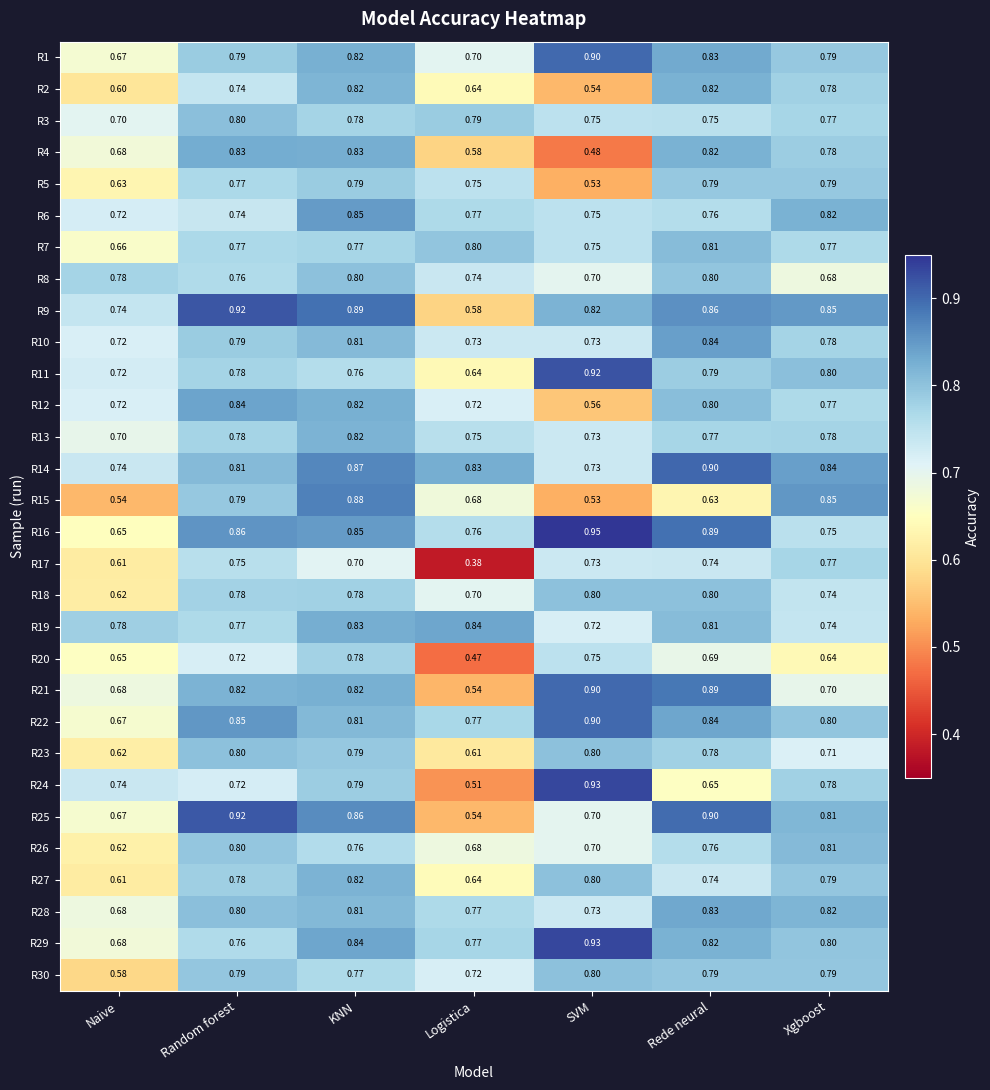

At which category is the sum across all series the highest?

KNN